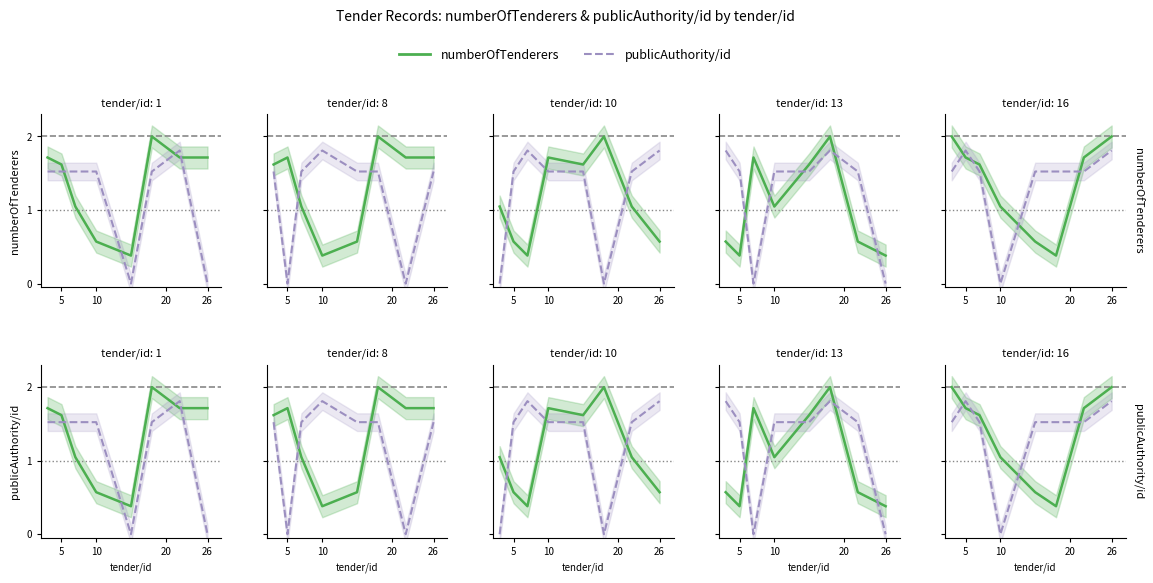

What is the label of the 8th point from the right?

5